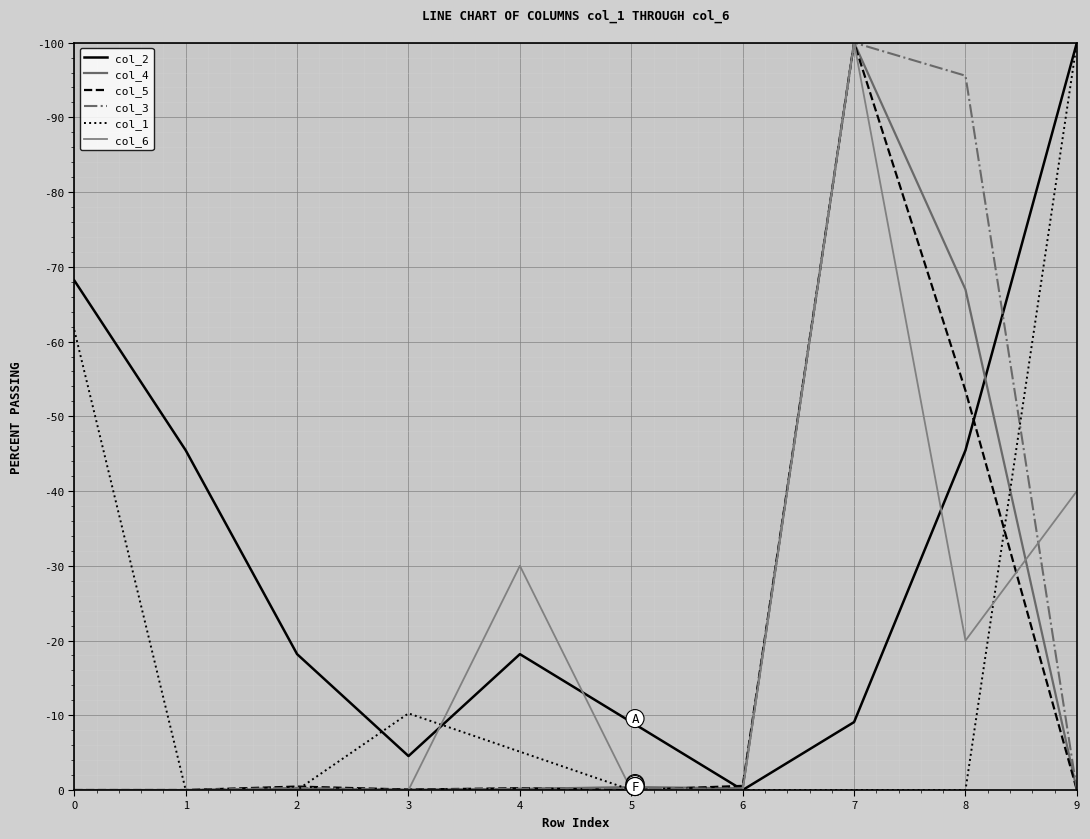

At how many categories does at least one series exceed 62?

4